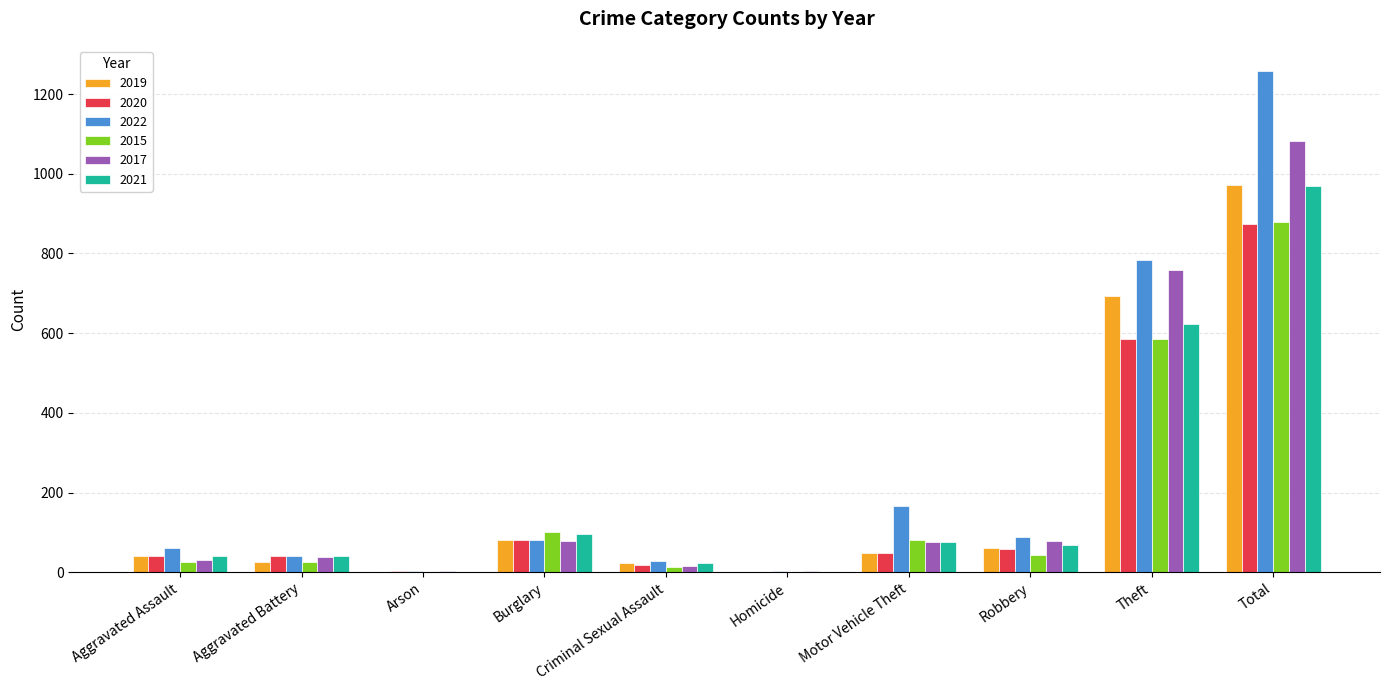

What is the total value across all series at Theft?

4027